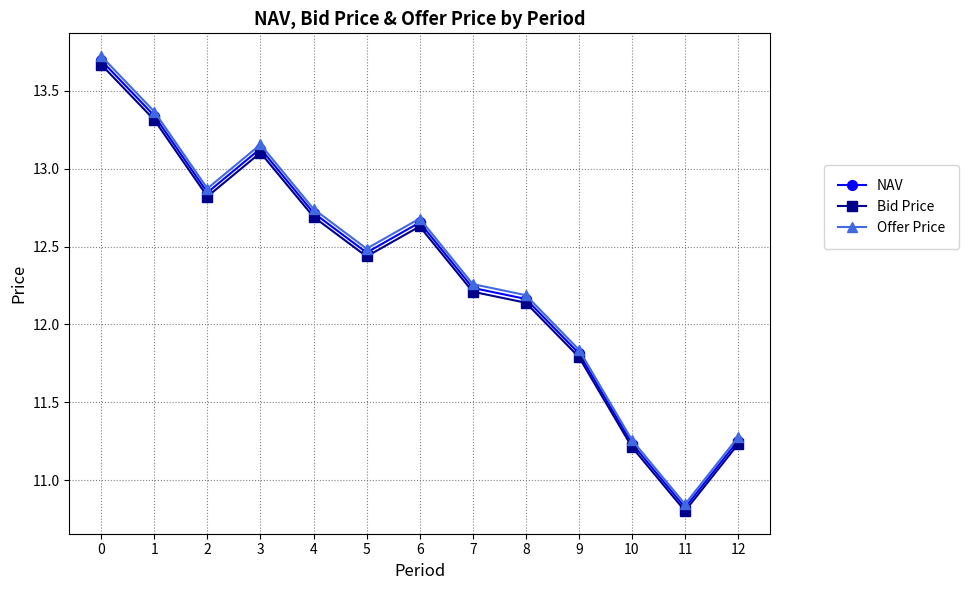

Is this an area chart (filled region under the line)?

No